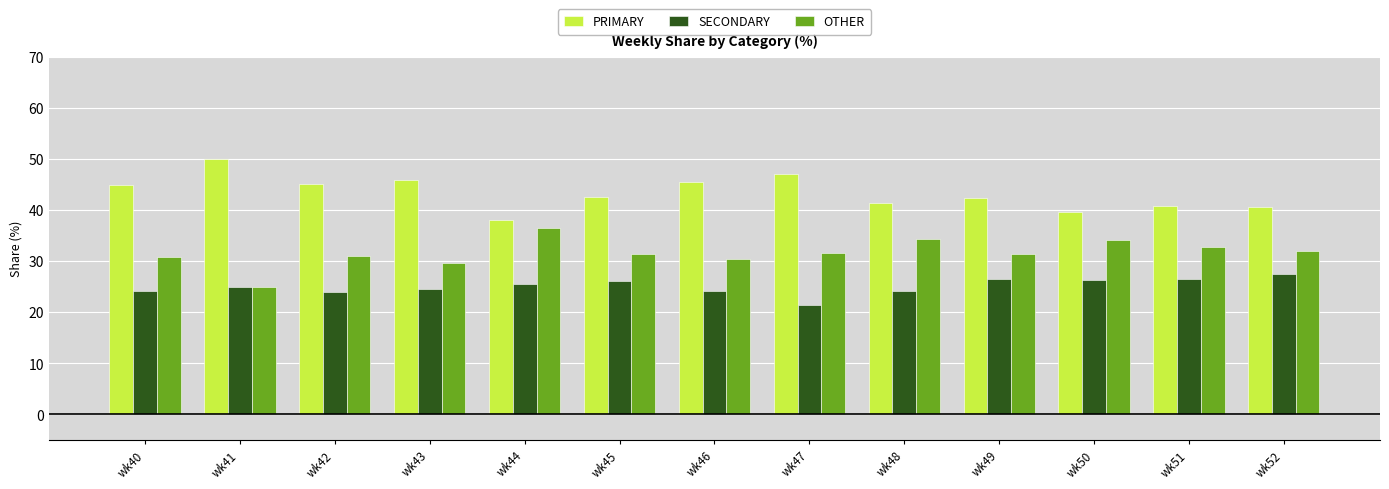

Rank the series at wk48 from lowest to highest value.

SECONDARY, OTHER, PRIMARY